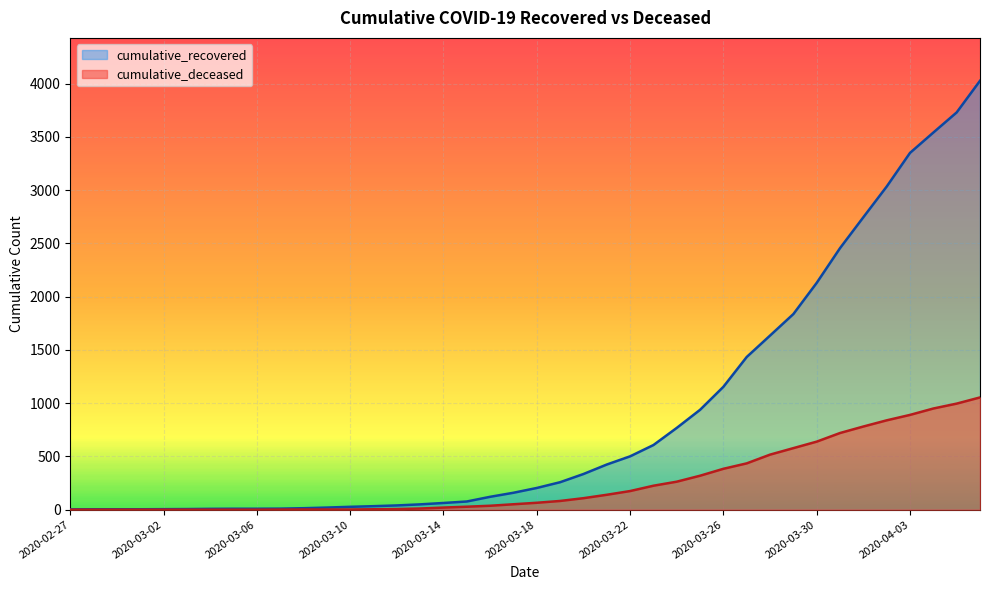

At which category is the sum across all series the highest?

2020-04-06